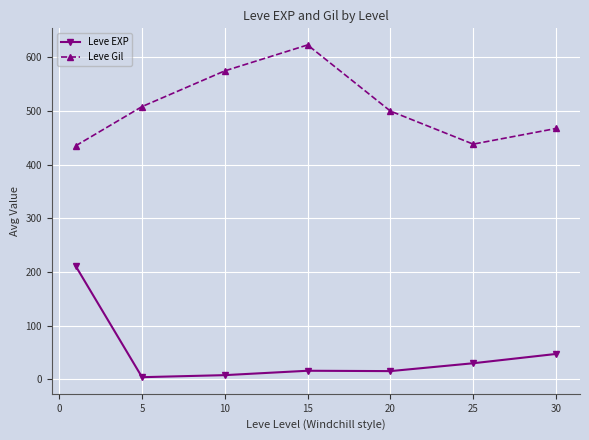

Which series has the largest total across all categories?

Leve Gil